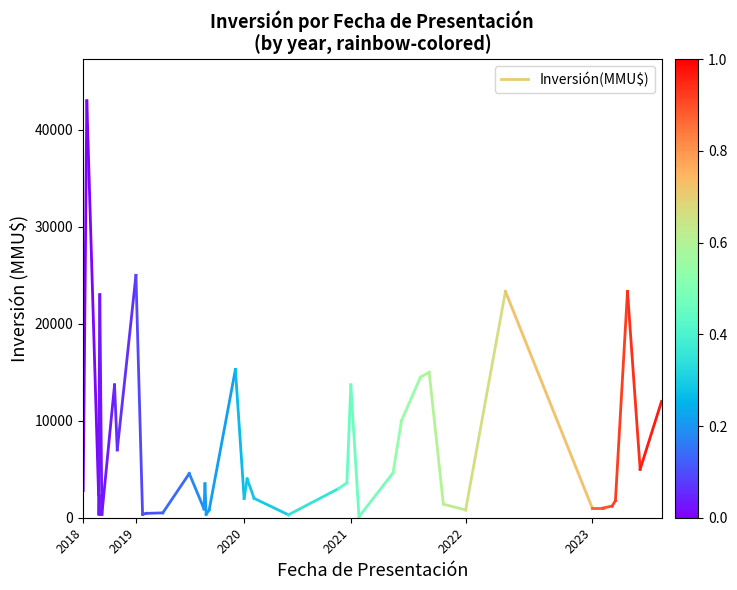

True or false: the data shows 1011 at 2018.

False